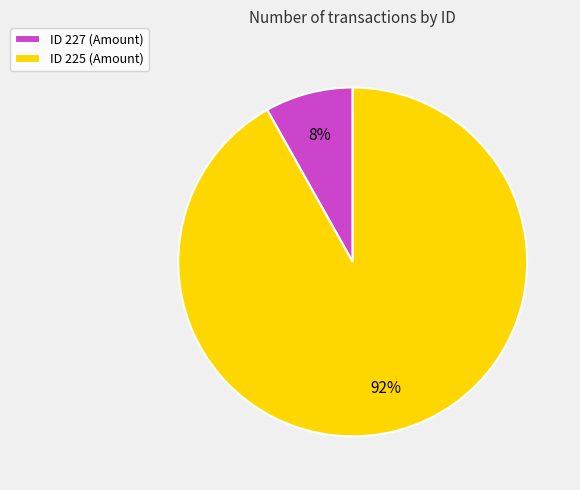

To the nearest percent, what is the average slice percentage?

50%